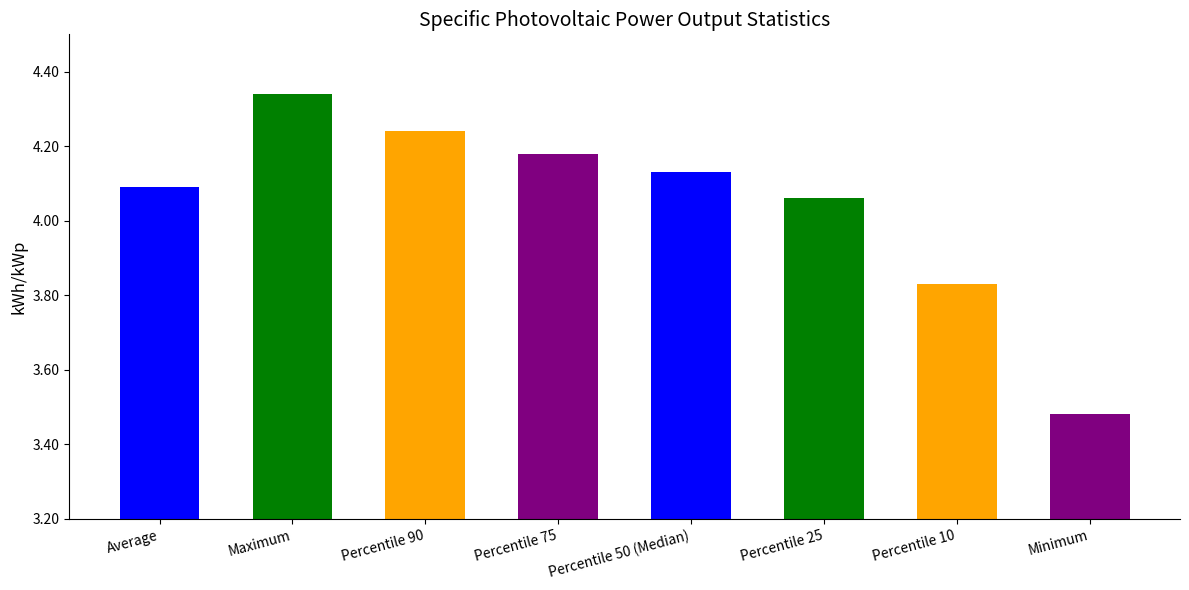

Rank the categories by value from lowest to highest.

Minimum, Percentile 10, Percentile 25, Average, Percentile 50 (Median), Percentile 75, Percentile 90, Maximum